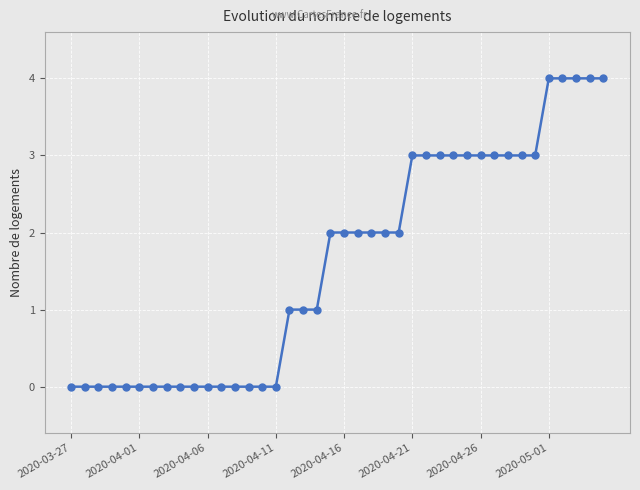

What is the sum of all values?

65